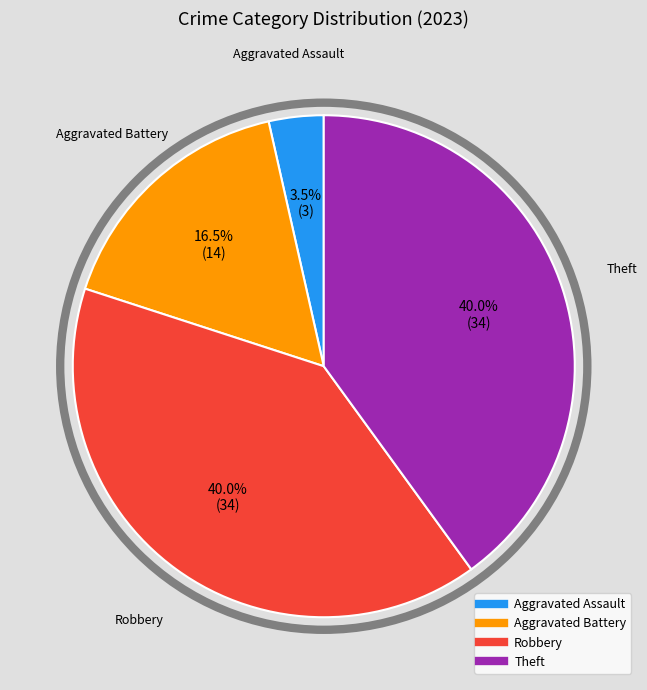

Is there any slice that represents more than half of the pie?

No